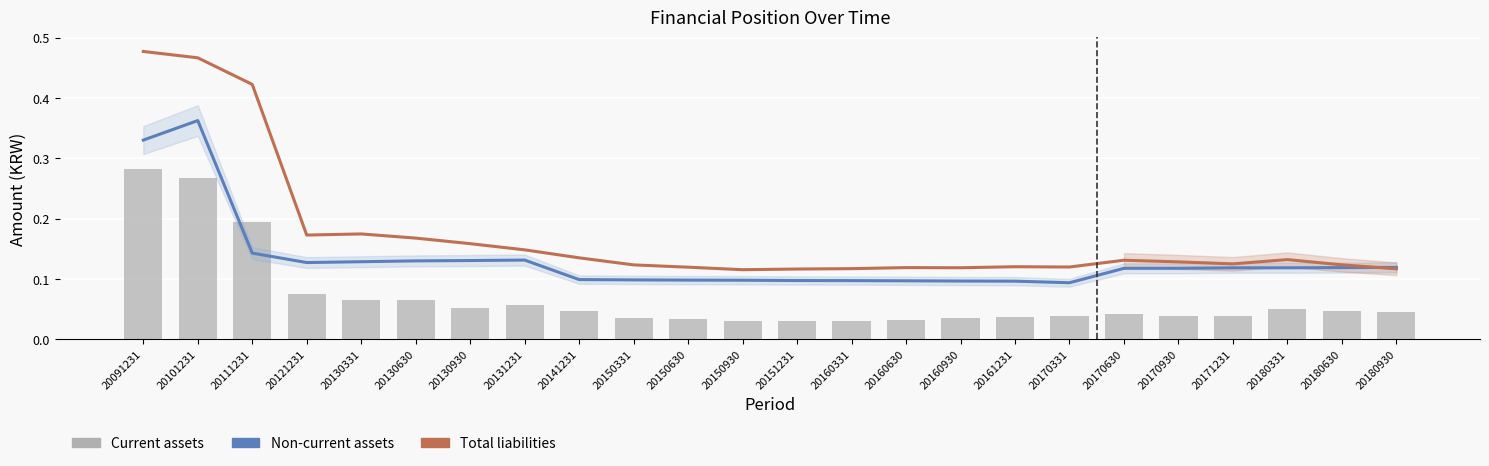

Rank the series by their average value, from lowest to highest.

Current assets, Non-current assets, Total liabilities